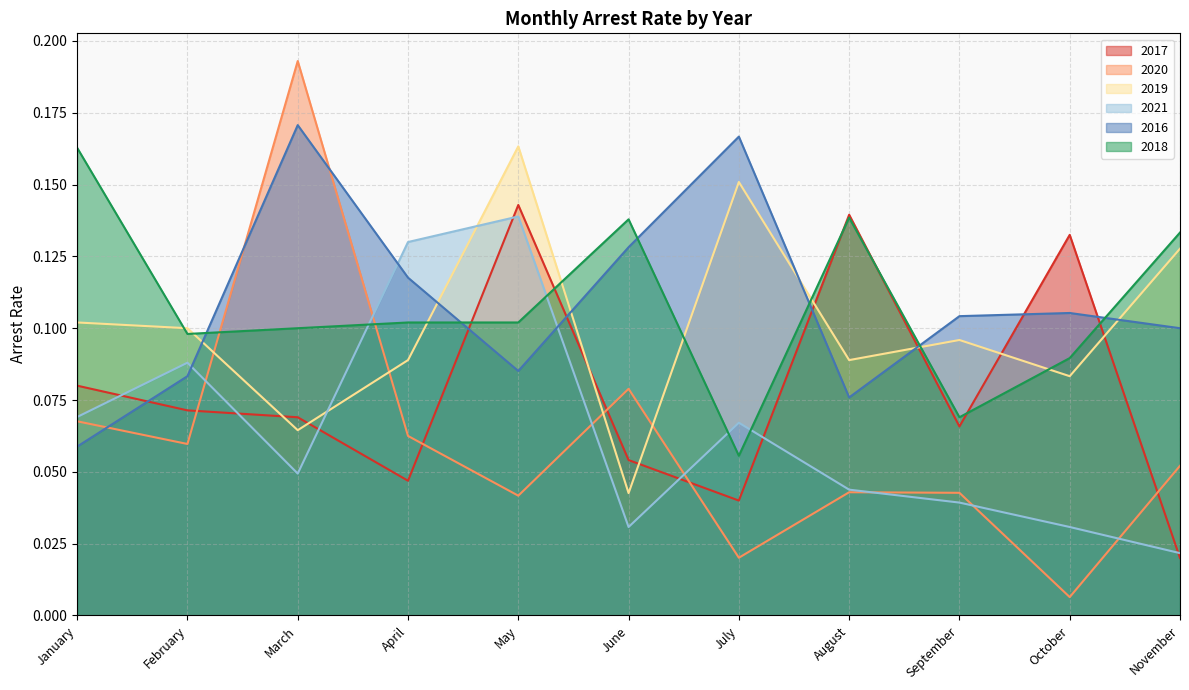

The value of arrest_rate_2016 at March is 0.2. True or false?

True